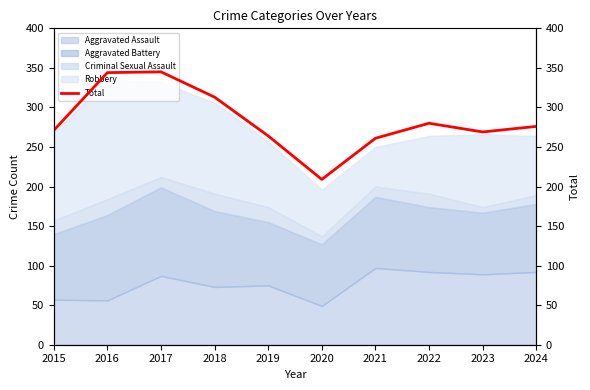

What is the lowest value of the Aggravated Assault series?

49